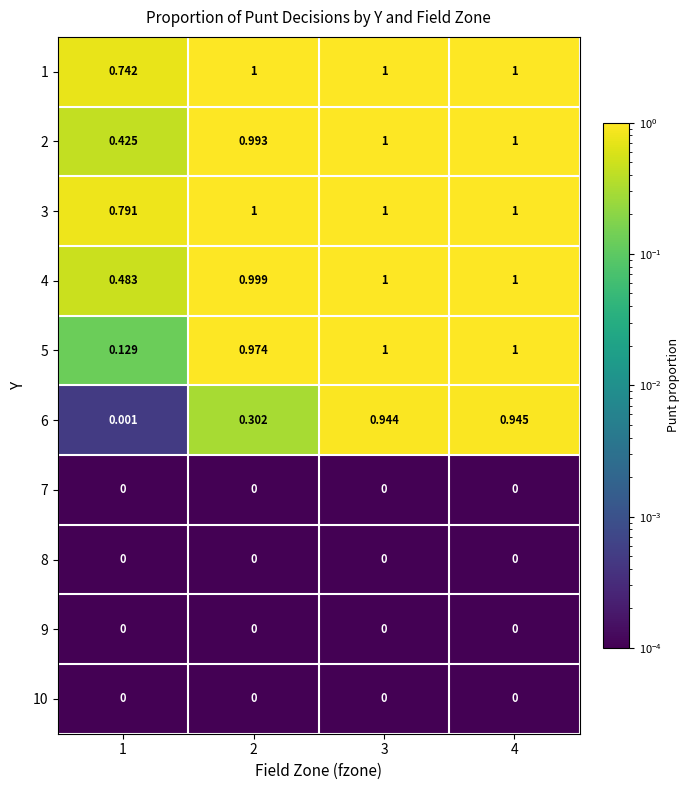

Is the value of 10 at 4 greater than the value of 2 at 2?

No